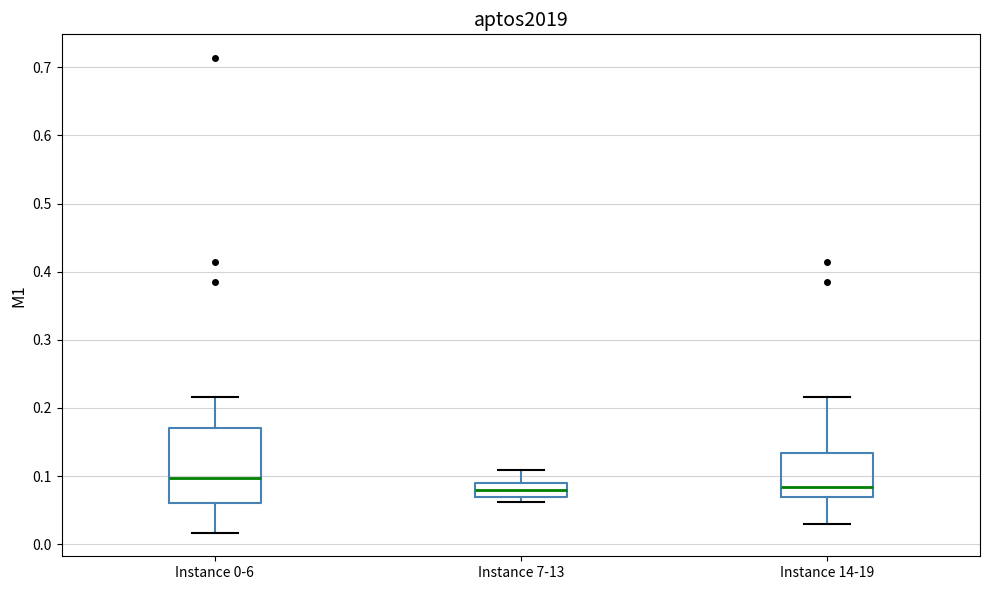

Where does the median line of the box for Instance 0-6 sit on the y-axis? The values are not printed on the chart, so give them approximately, as read against the axis.

0.10